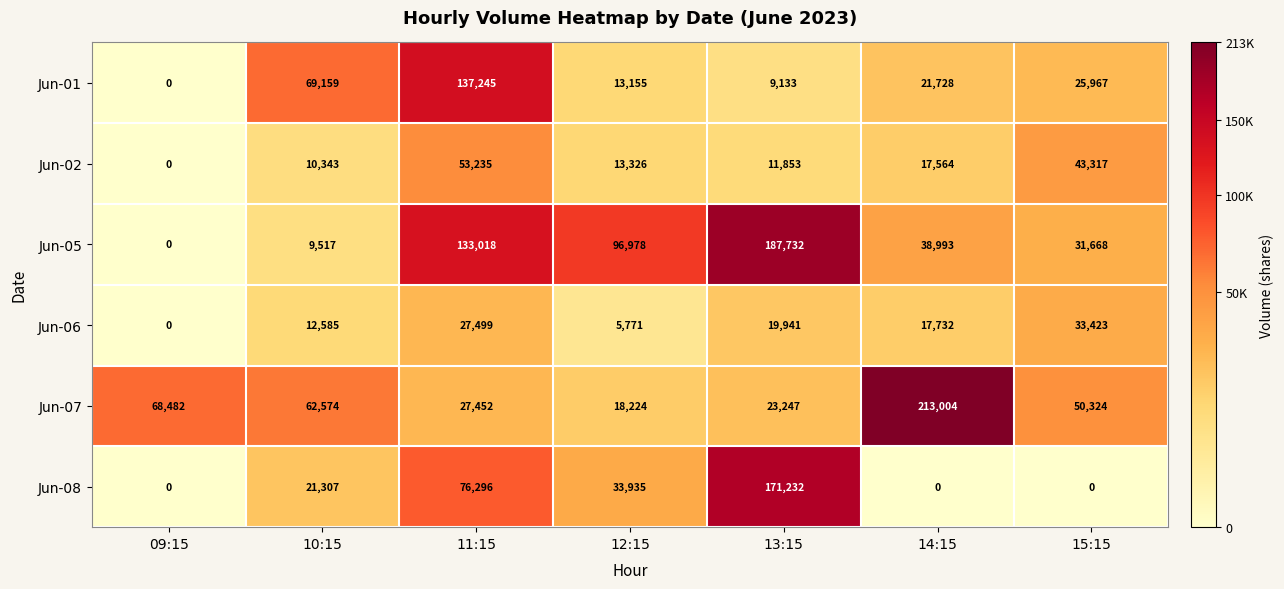

What is the total value across all series at 09:15?

68482